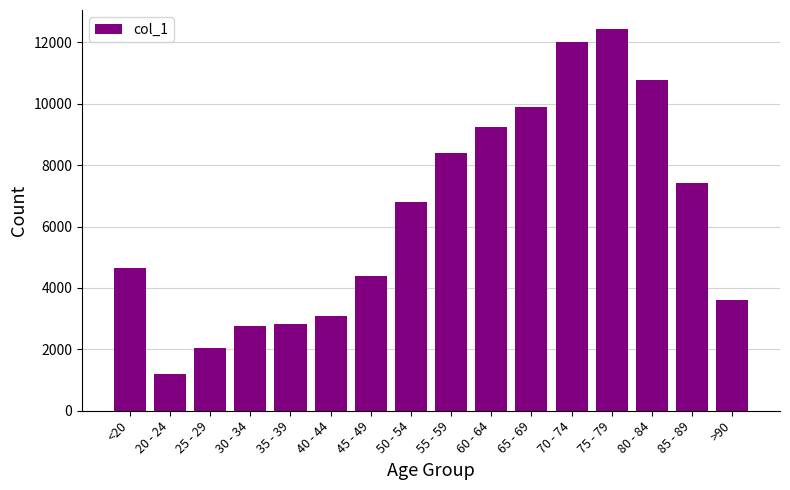

Does the chart contain any negative values?

No